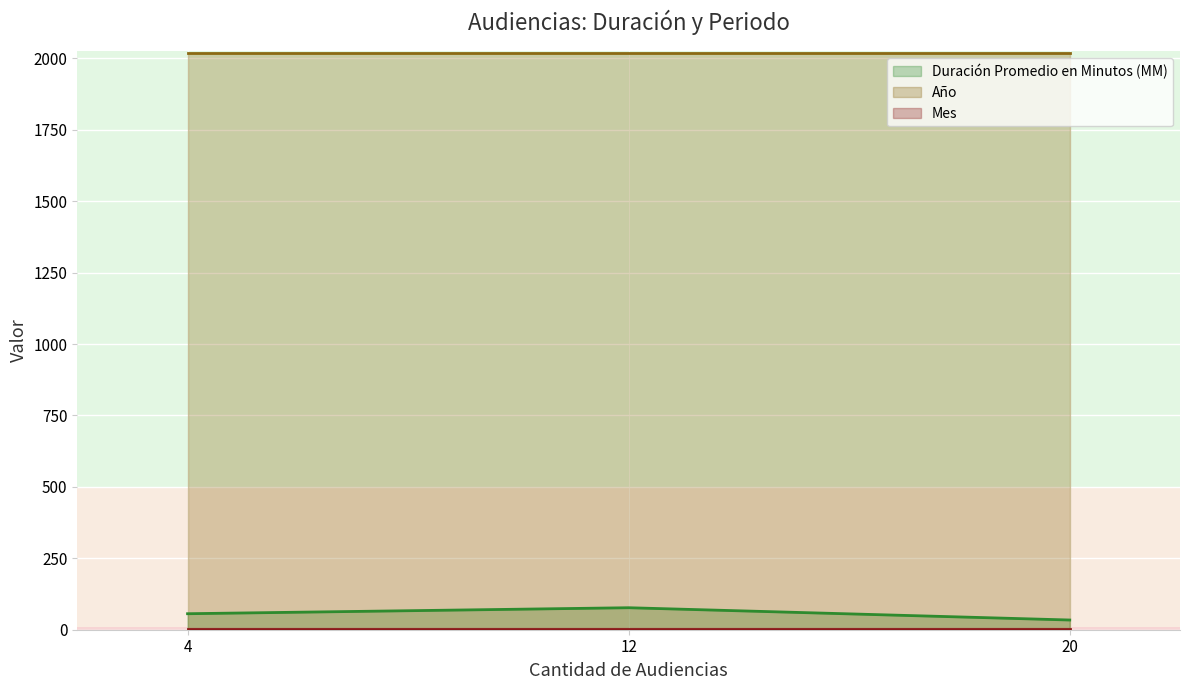

What is the difference between the maximum and minimum values in the Duración Promedio en Minutos (MM) series?

43